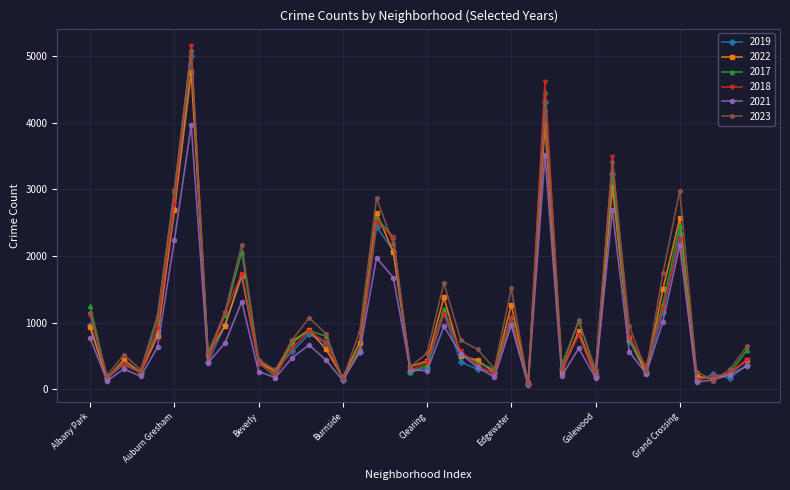

What is the greatest value displayed?

5163